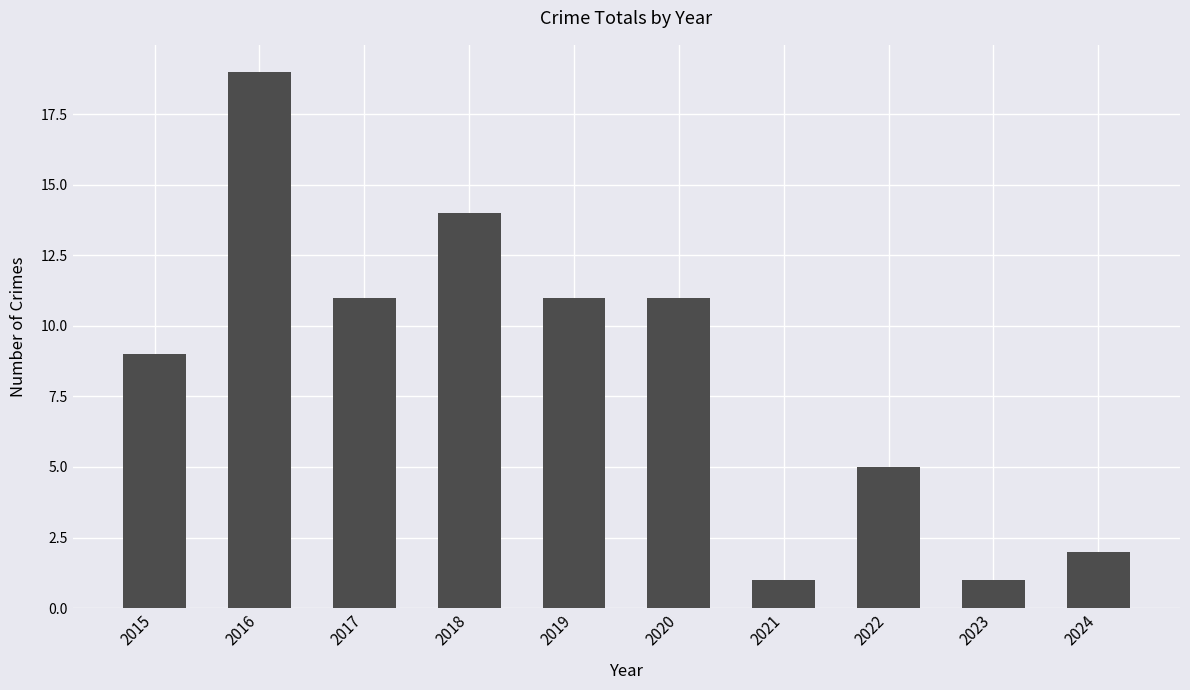

What value does the data have at 2018?

14